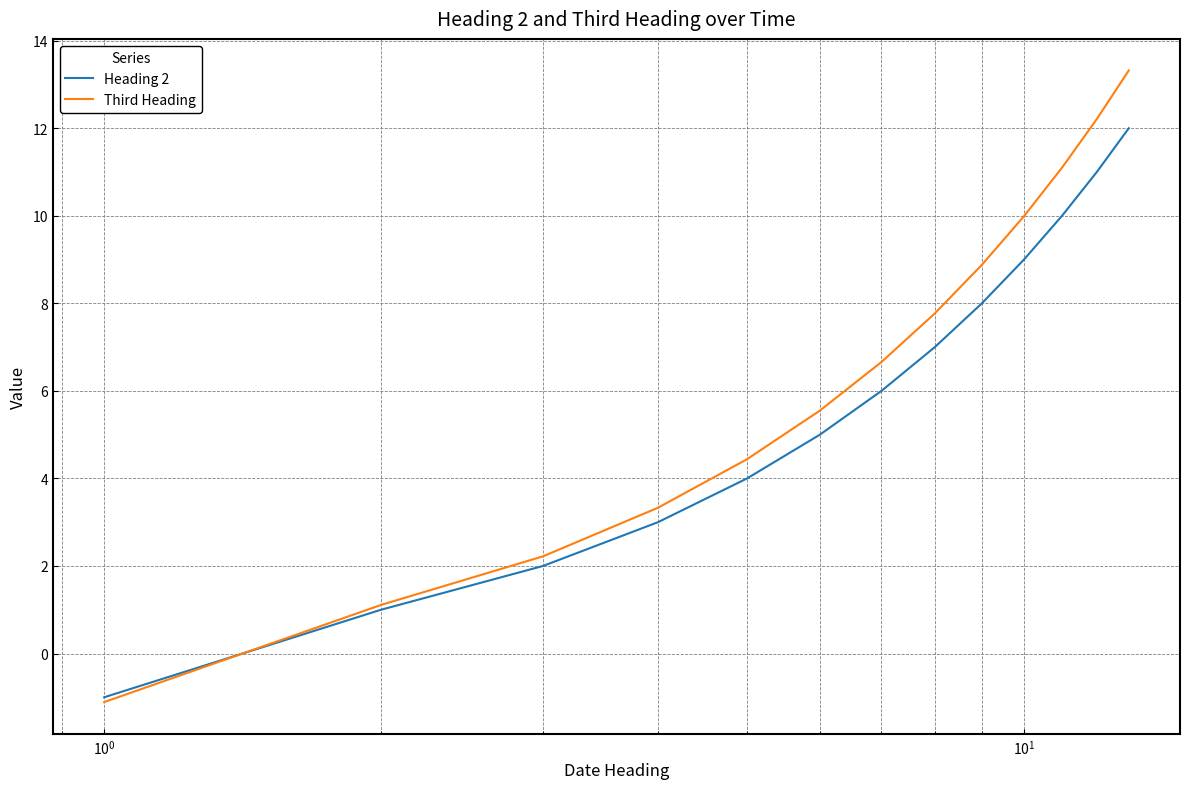

What is the minimum value for Heading 2?

-1.0